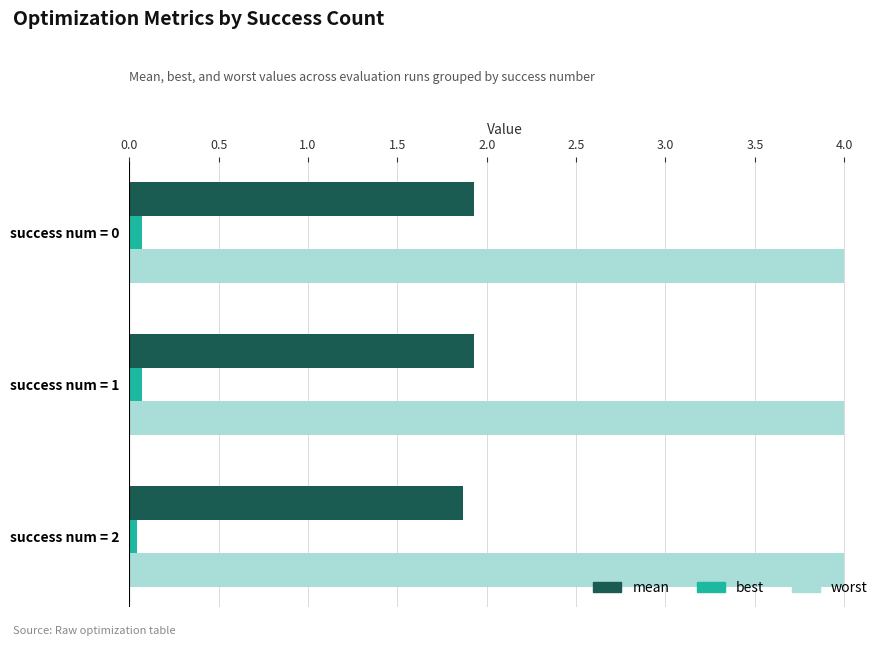

List the series in order of their peak value, highest first.

worst, mean, best